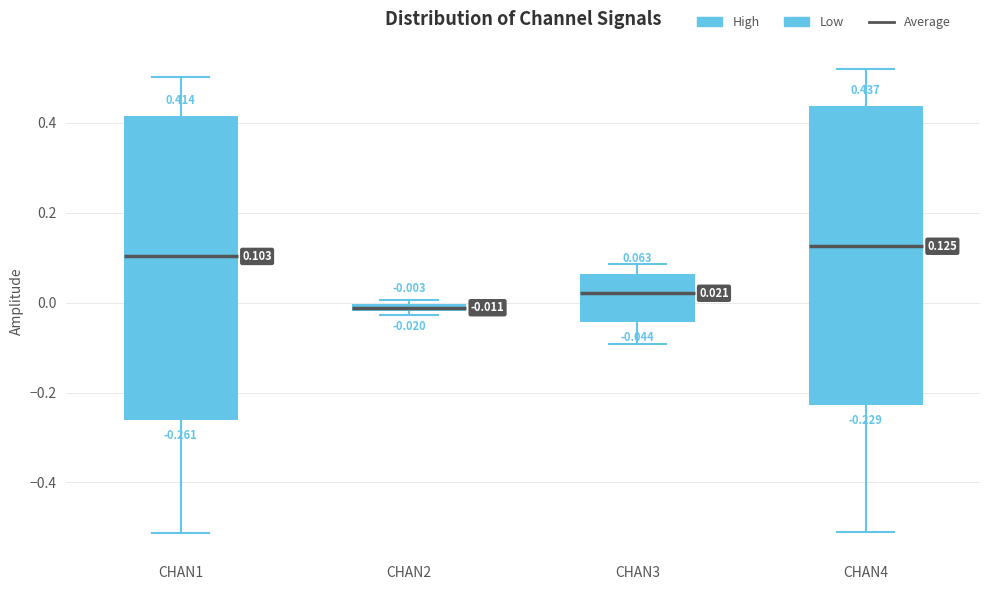

Which box's median line is the lowest?

CHAN2